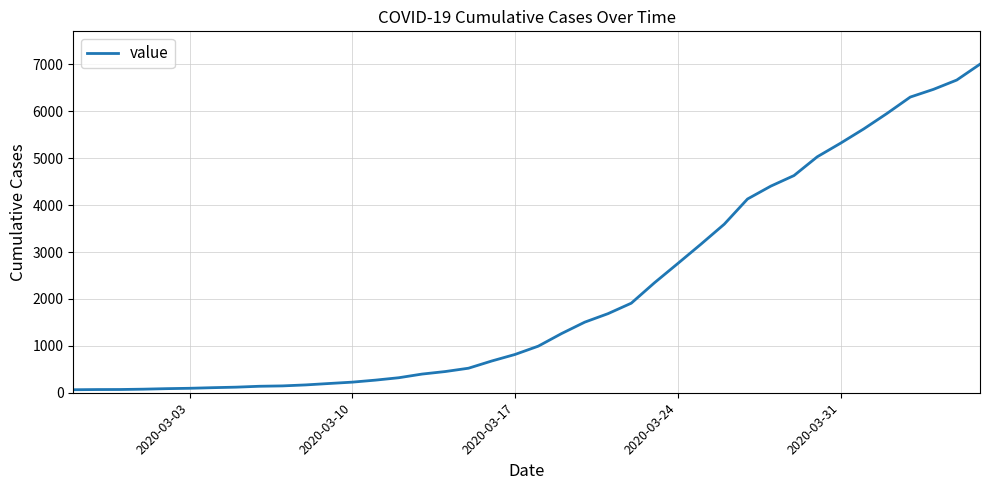

What is the difference between the maximum and minimum values?

6940